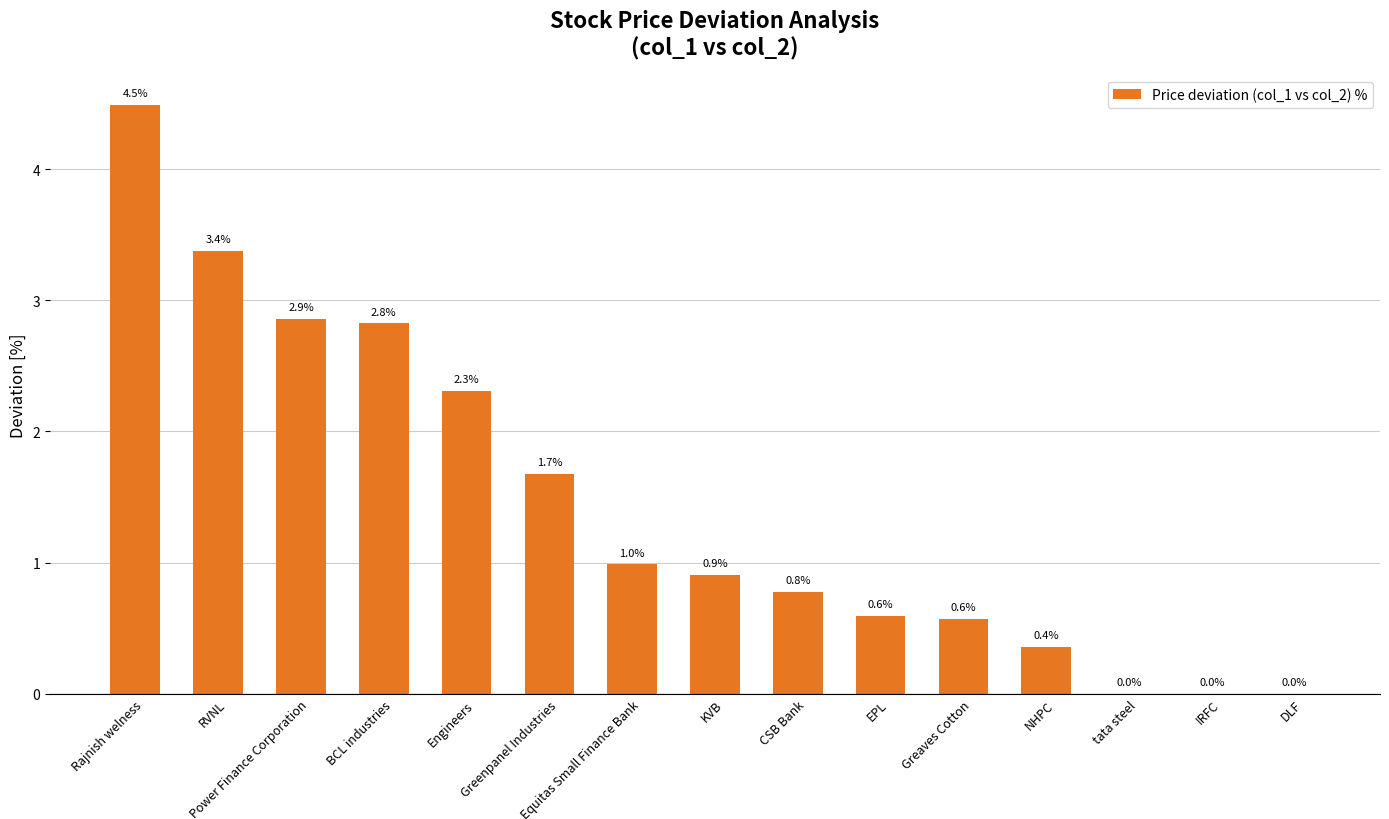

How many values are above zero?

12